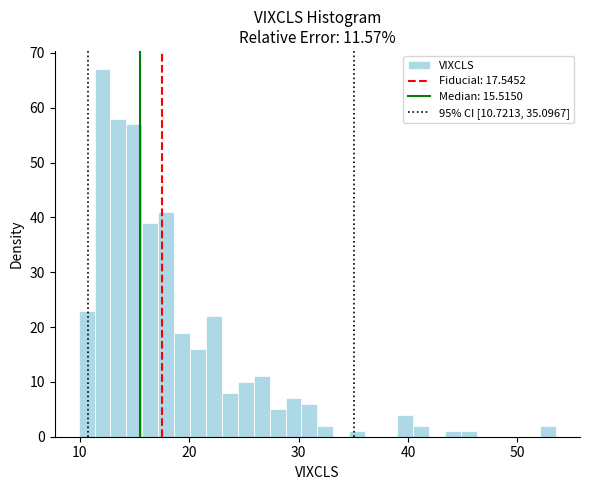

Around what value on the x-axis is the tallest bar? Give the approximate position of its centre, as read against the axis.

12